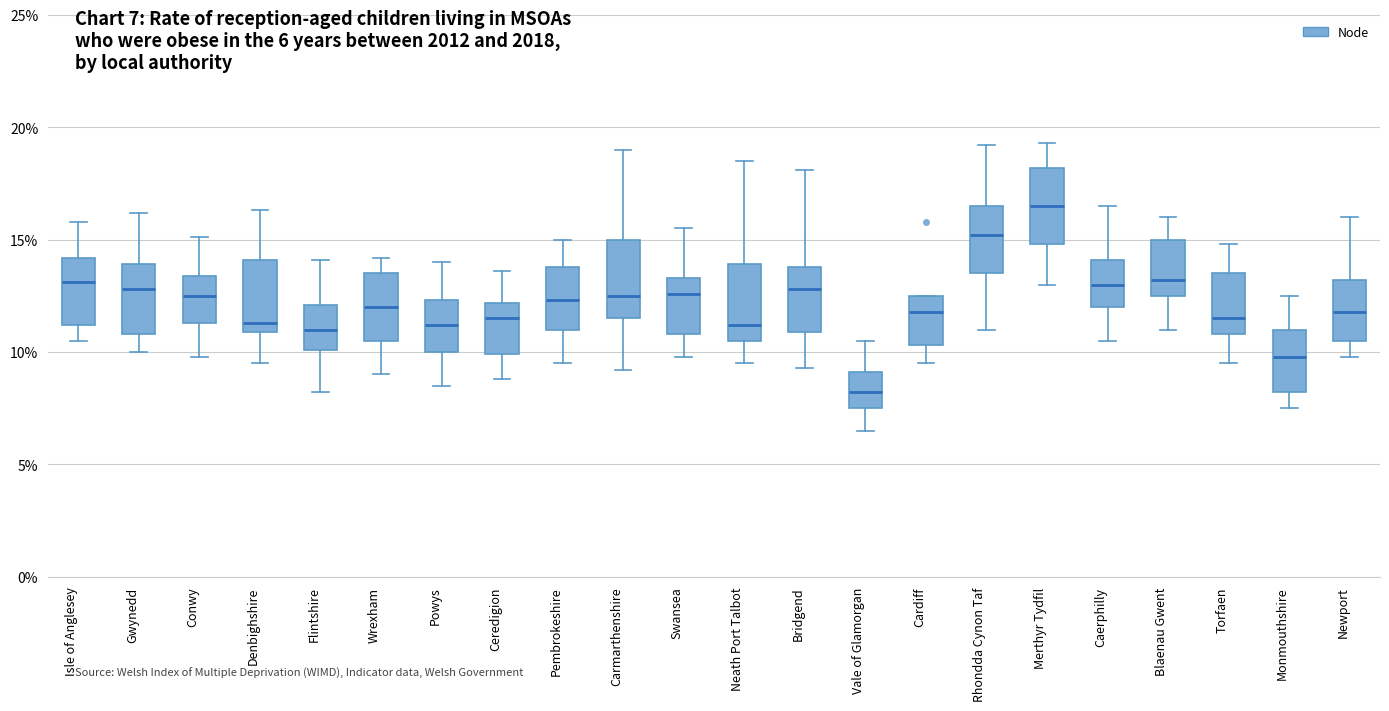

Reading left to right, transcribe this box plot: for each box, give where its median line is, the range the box spans, and where its two whiskers end, as read against the y-axis. The values are not printed on the chart, so give them approximately, as read against the axis.

Isle of Anglesey: median 13.0, box 11.0 to 14.0, whiskers 10.5 to 16.0
Gwynedd: median 13.0, box 11.0 to 14.0, whiskers 10.0 to 16.0
Conwy: median 12.5, box 11.5 to 13.5, whiskers 10.0 to 15.0
Denbighshire: median 11.5, box 11.0 to 14.0, whiskers 9.5 to 16.5
Flintshire: median 11.0, box 10.0 to 12.0, whiskers 8.0 to 14.0
Wrexham: median 12.0, box 10.5 to 13.5, whiskers 9.0 to 14.0
Powys: median 11.0, box 10.0 to 12.5, whiskers 8.5 to 14.0
Ceredigion: median 11.5, box 10.0 to 12.0, whiskers 9.0 to 13.5
Pembrokeshire: median 12.5, box 11.0 to 14.0, whiskers 9.5 to 15.0
Carmarthenshire: median 12.5, box 11.5 to 15.0, whiskers 9.0 to 19.0
Swansea: median 12.5, box 11.0 to 13.5, whiskers 10.0 to 15.5
Neath Port Talbot: median 11.0, box 10.5 to 14.0, whiskers 9.5 to 18.5
Bridgend: median 13.0, box 11.0 to 14.0, whiskers 9.5 to 18.0
Vale of Glamorgan: median 8.0, box 7.5 to 9.0, whiskers 6.5 to 10.5
Cardiff: median 12.0, box 10.5 to 12.5, whiskers 9.5 to 12.5
Rhondda Cynon Taf: median 15.0, box 13.5 to 16.5, whiskers 11.0 to 19.0
Merthyr Tydfil: median 16.5, box 15.0 to 18.0, whiskers 13.0 to 19.5
Caerphilly: median 13.0, box 12.0 to 14.0, whiskers 10.5 to 16.5
Blaenau Gwent: median 13.0, box 12.5 to 15.0, whiskers 11.0 to 16.0
Torfaen: median 11.5, box 11.0 to 13.5, whiskers 9.5 to 15.0
Monmouthshire: median 10.0, box 8.0 to 11.0, whiskers 7.5 to 12.5
Newport: median 12.0, box 10.5 to 13.0, whiskers 10.0 to 16.0